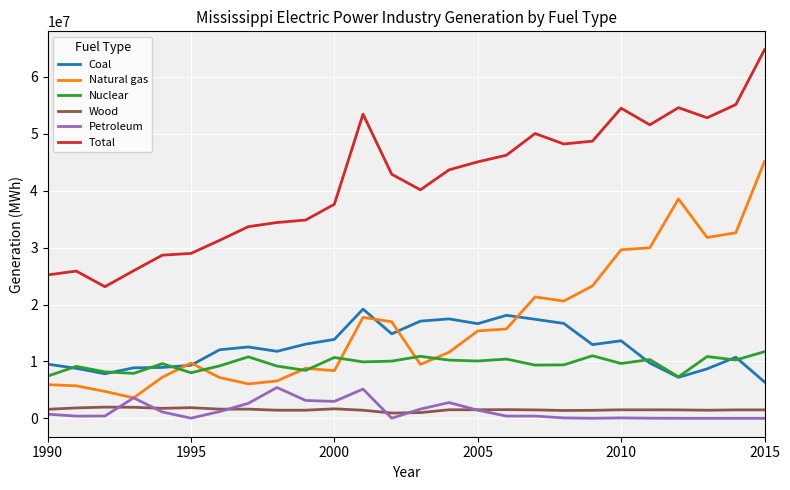

What is the highest value of the Nuclear series?

11714588